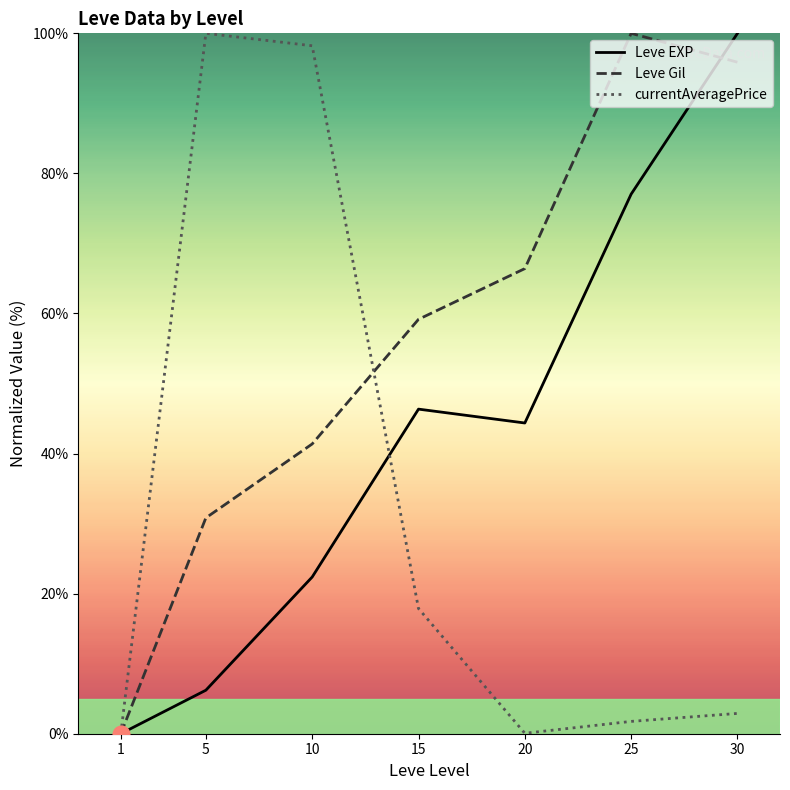

Where is Leve EXP nearest to the value 50?

15